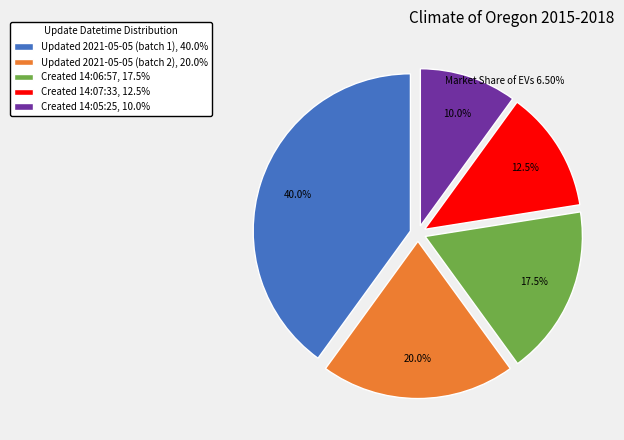

Which has a higher value, Created 14:07:33, 12.5% or Updated 2021-05-05 (batch 1), 40.0%?

Updated 2021-05-05 (batch 1), 40.0%